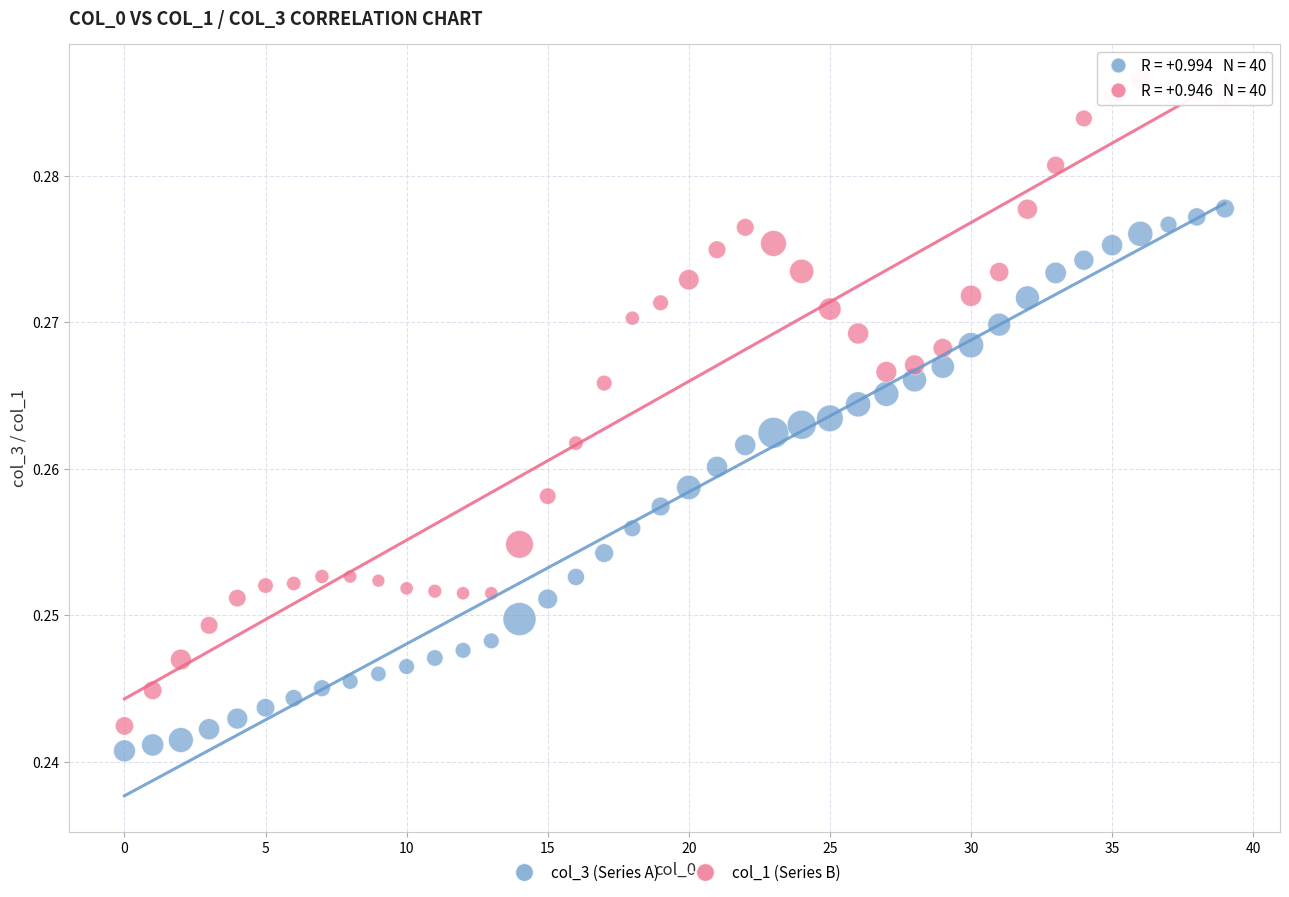

Which series has the largest Y range (max minus min)?

col_1 (Series B)